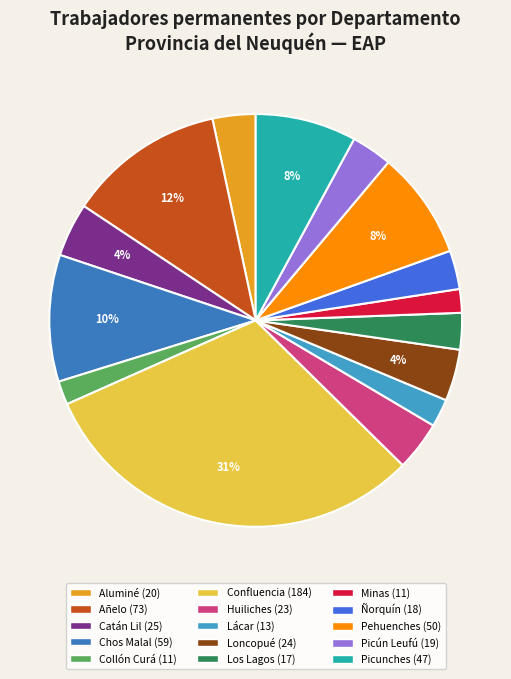

Which category has the smallest portion of the pie?

Collón Curá